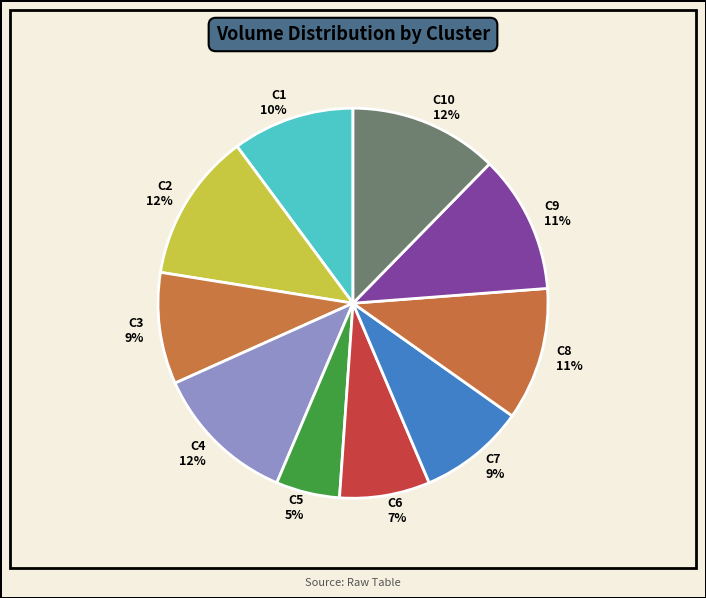

To the nearest percent, what is the difference between the largest and smallest slice percentages?

7%